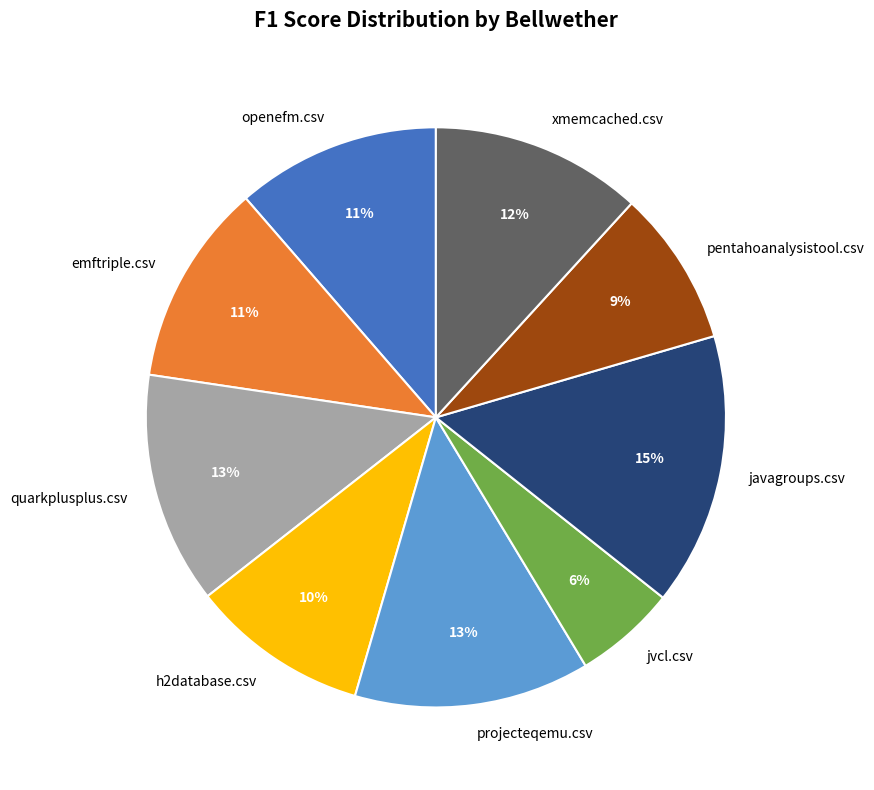

What is the smallest slice in the pie chart?

jvcl.csv